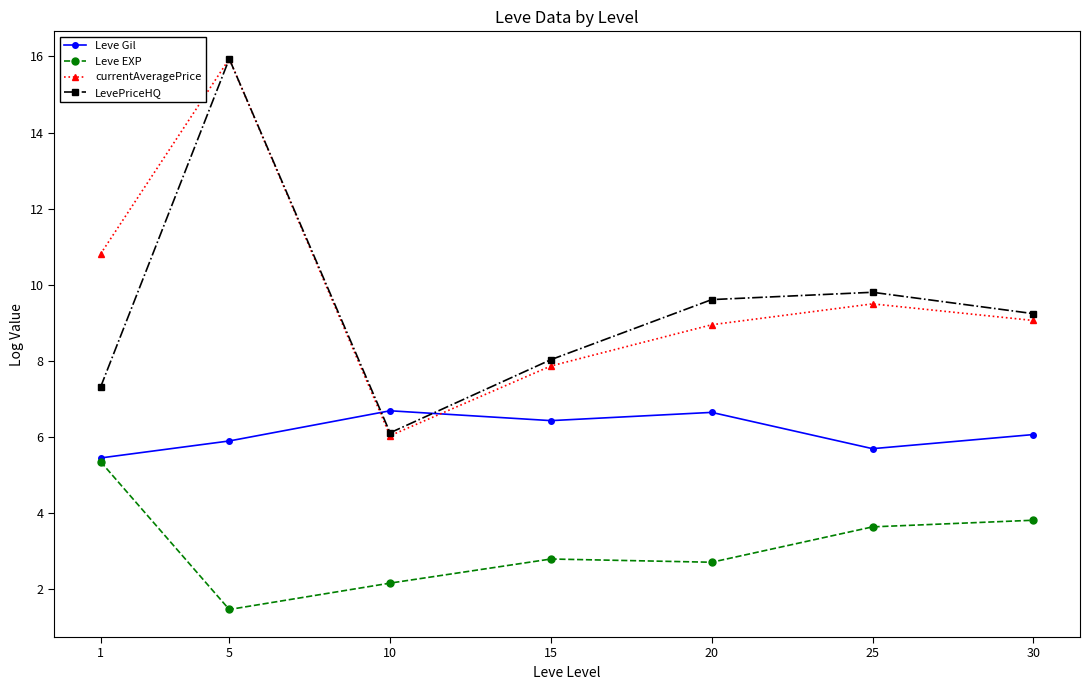

What is the average value of the Leve EXP series?

3.1